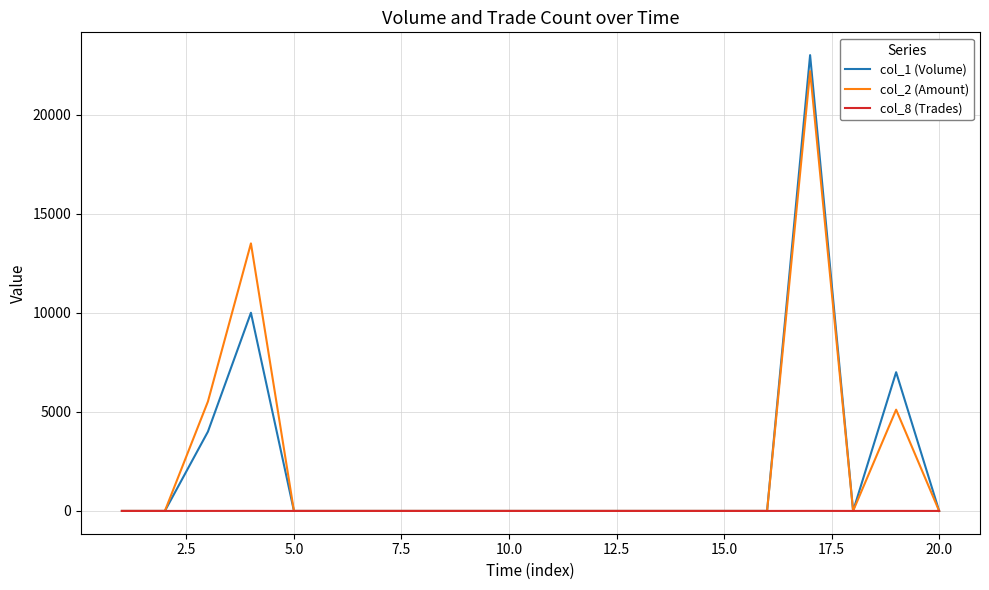

How many values in the col_2 (Amount) series exceed 0?

4